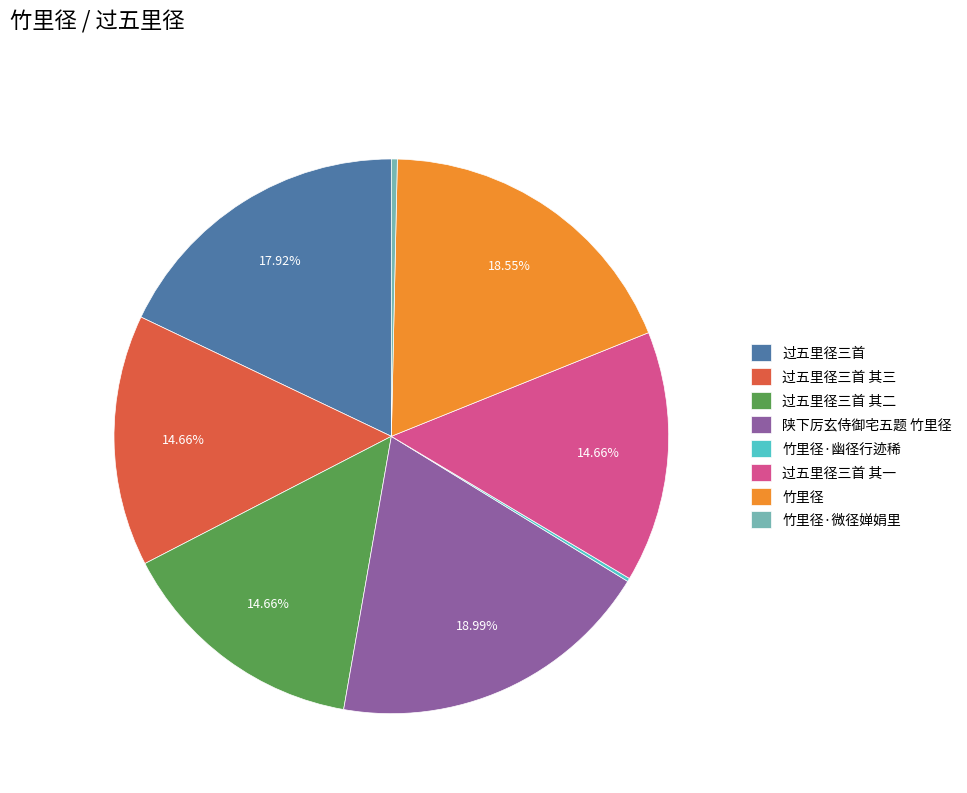

Between 竹里径·微径婵娟里 and 过五里径三首 其三, which is larger?

过五里径三首 其三